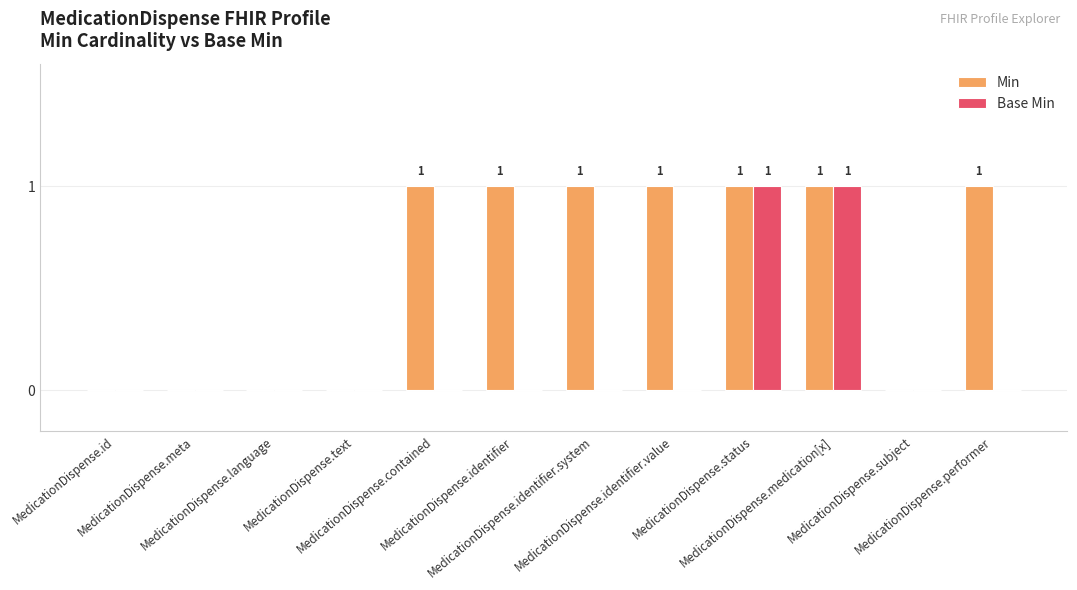

What is the sum of all Min values?

7